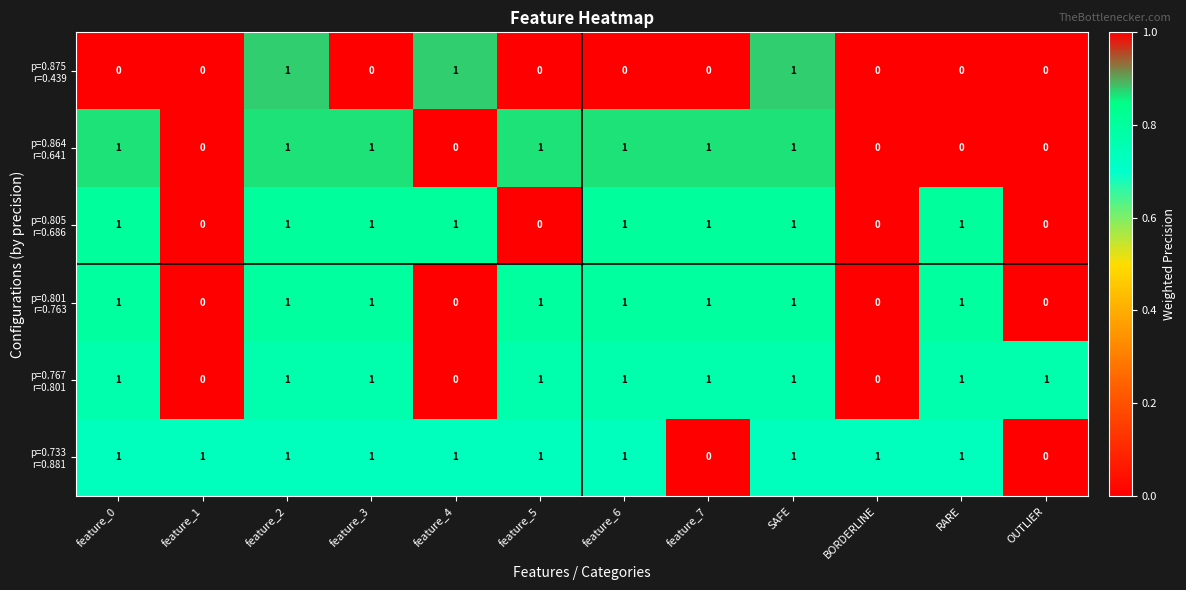

At how many categories does at least one series exceed 0?

12